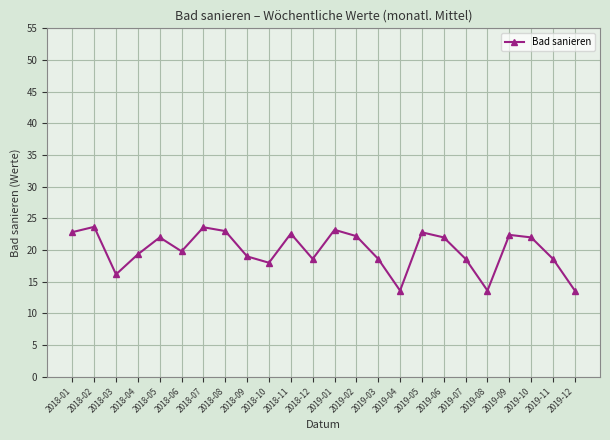

What is the difference between the second highest and second lowest values?

10.0